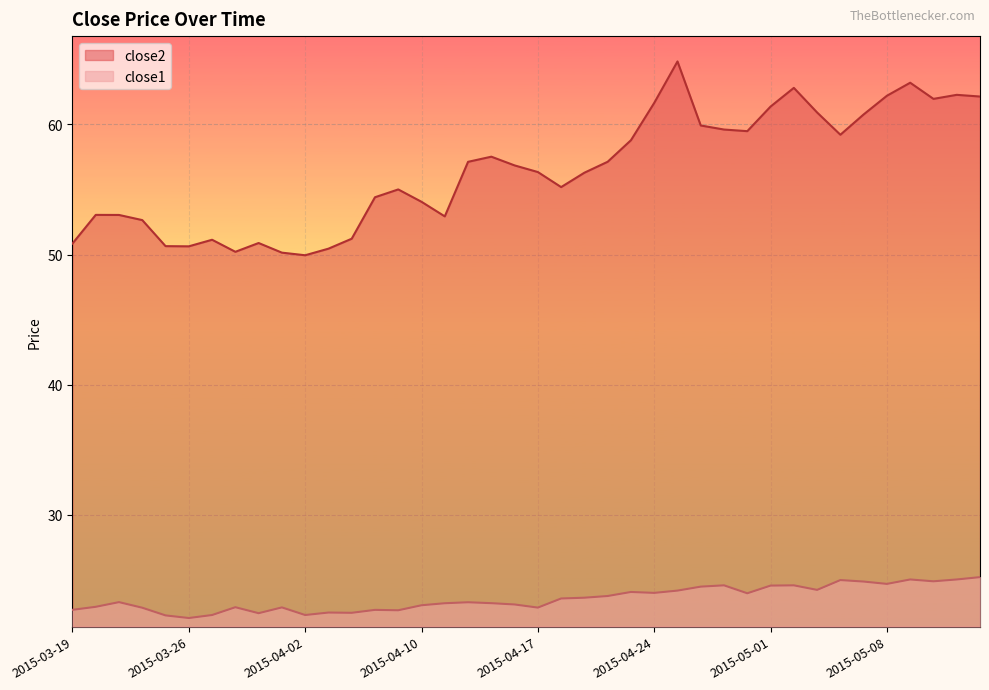

What is the value of the close1 point at the 5th from the left?

22.3